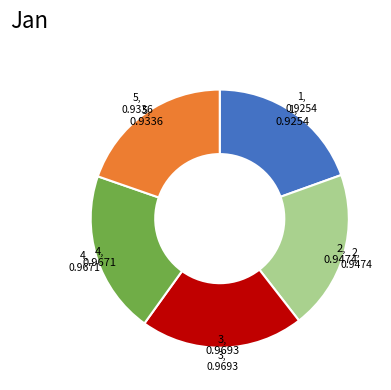

Is there any slice that represents more than half of the pie?

No